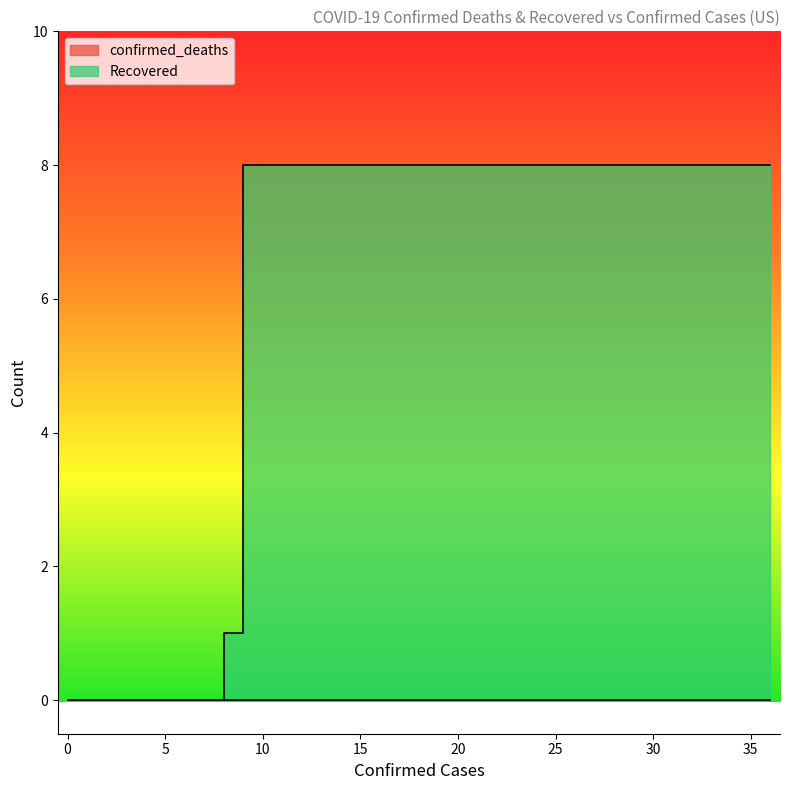

What is the ratio of the value at 2/24/20 to the value at 2/26/20?

1.0